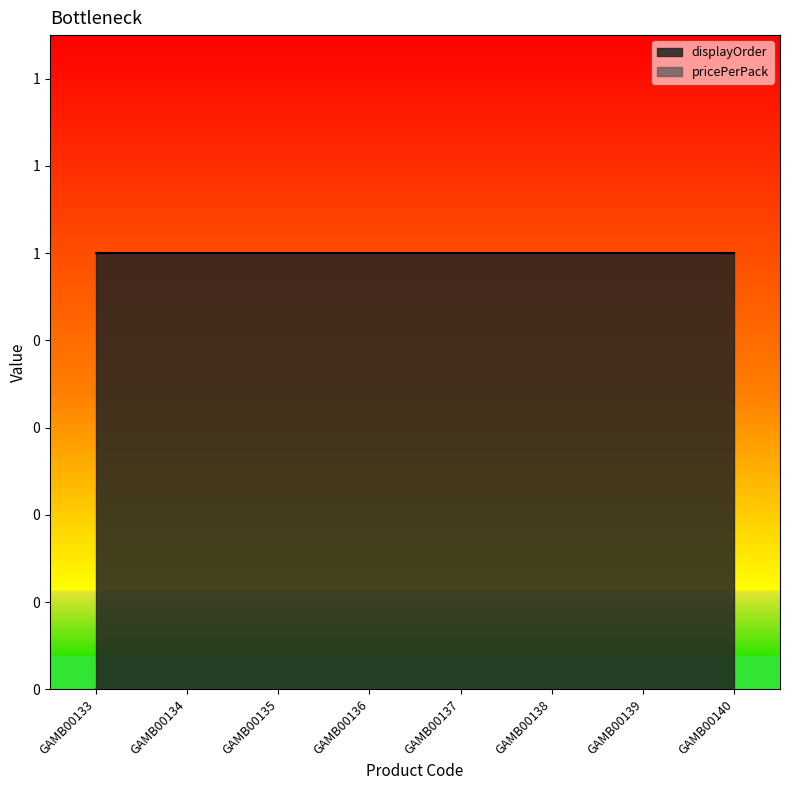

Is it true that displayOrder equals 1 at GAMB00139?

True